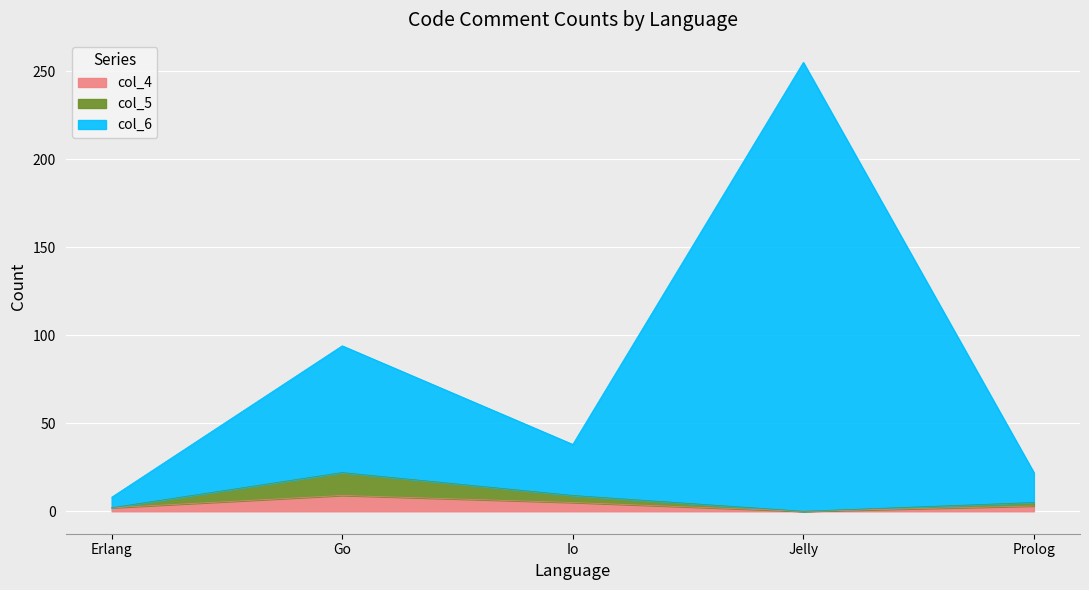

At which label does col_4 reach its peak?

Go